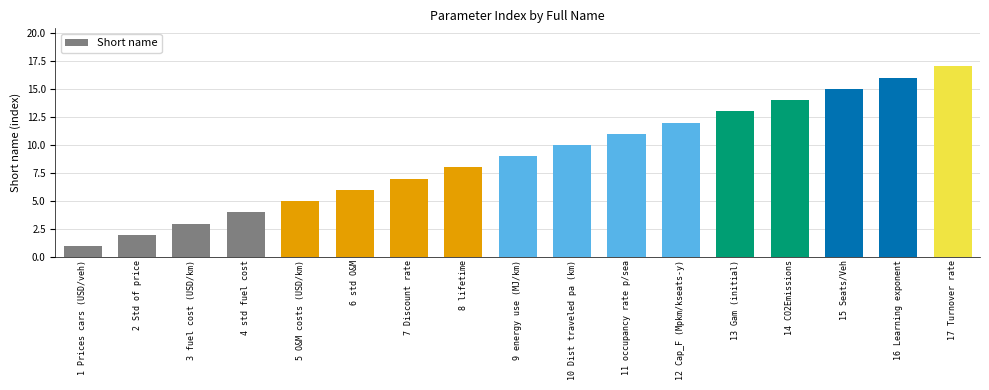

Approximately how many times larger is the value at 11 occupancy rate p/sea compared to 12 Cap_F (Mpkm/kseats-y)?

0.9